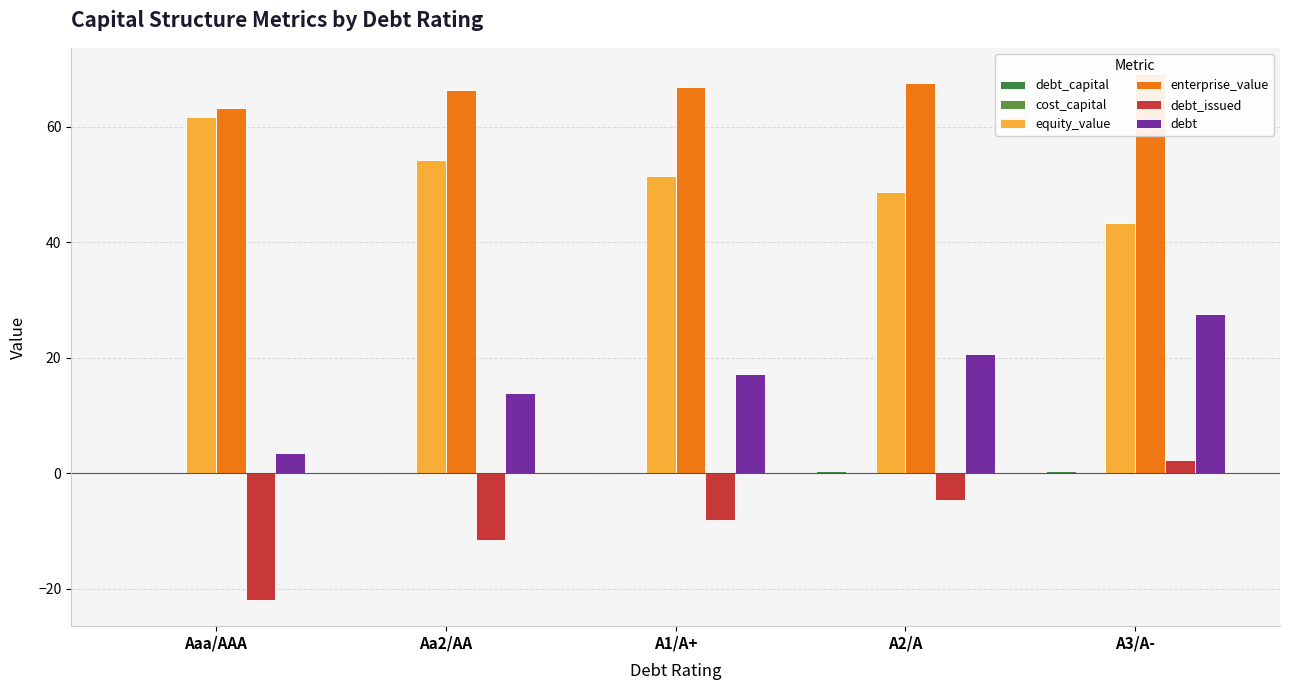

How many categories are shown in the chart?

5